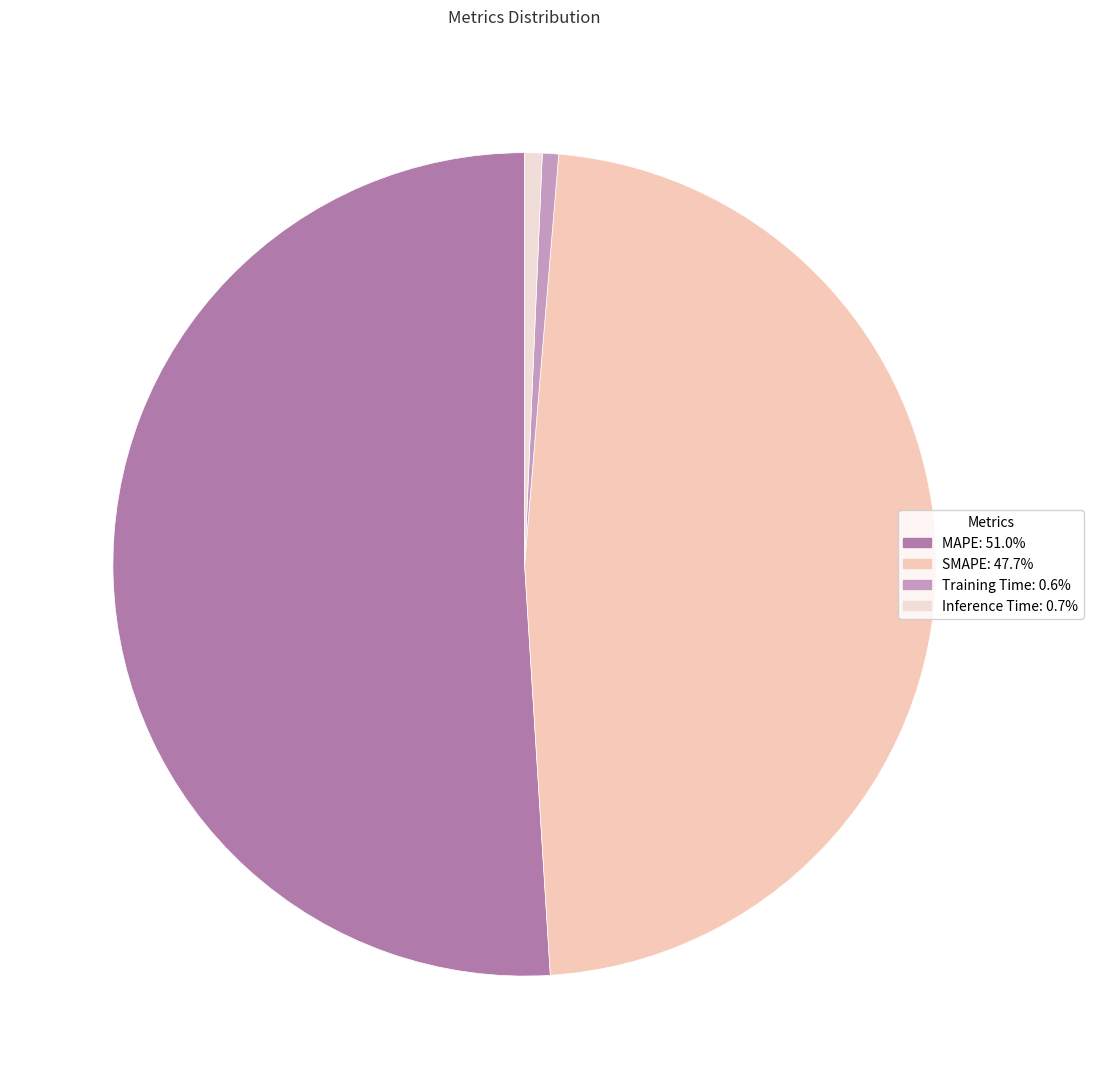

To the nearest percent, what portion does Inference Time represent?

1%